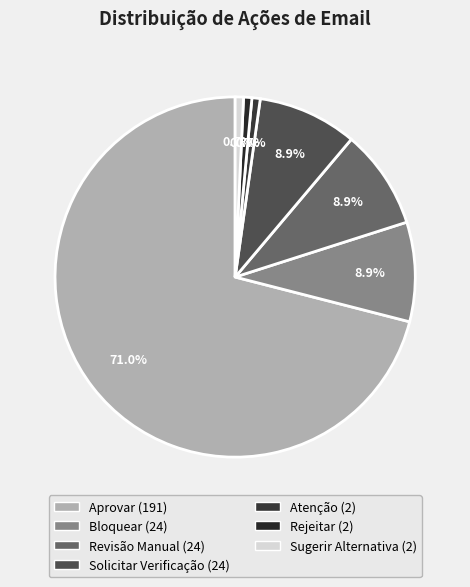

Which category has the smallest portion of the pie?

Atenção